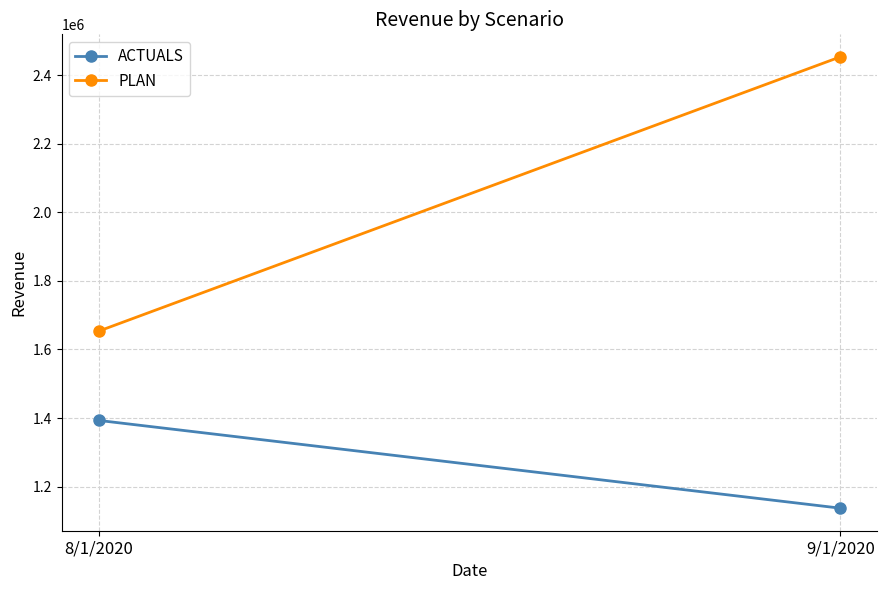

Which series has the largest total across all categories?

PLAN